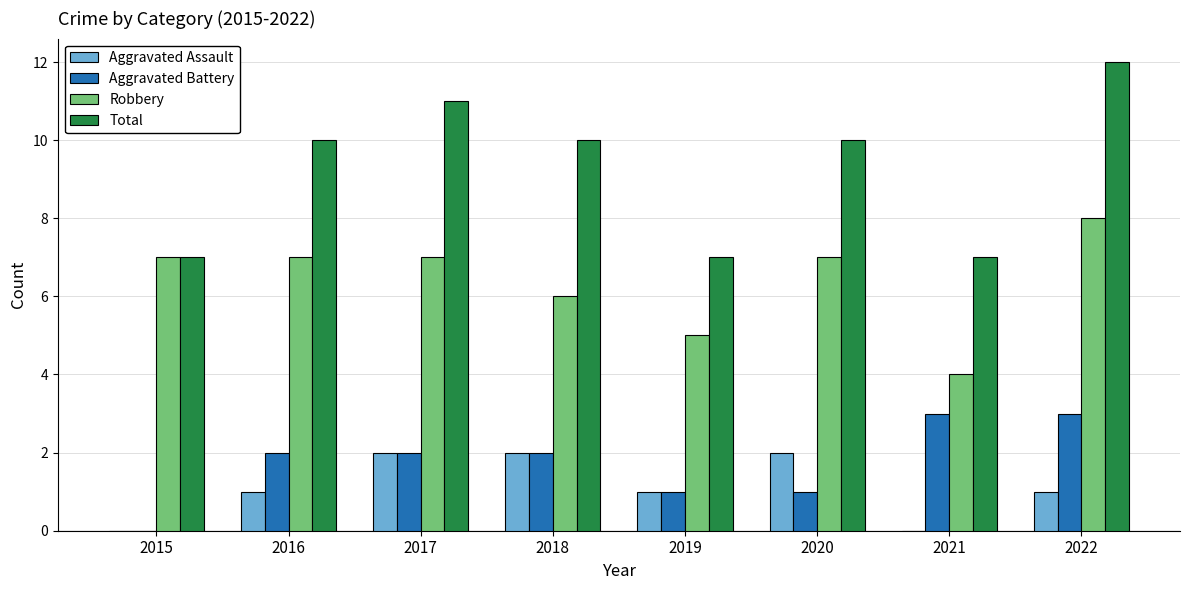

What is the sum of all Robbery values?

51